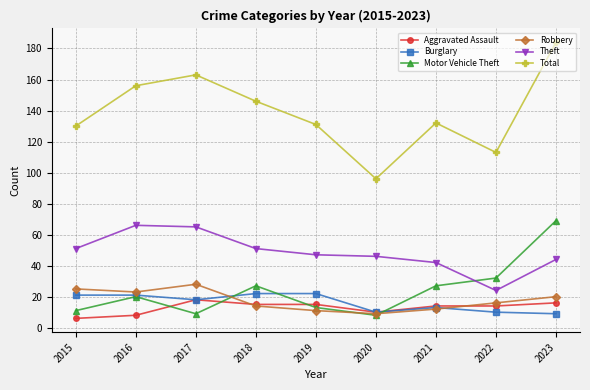

At how many categories does at least one series exceed 73?

9